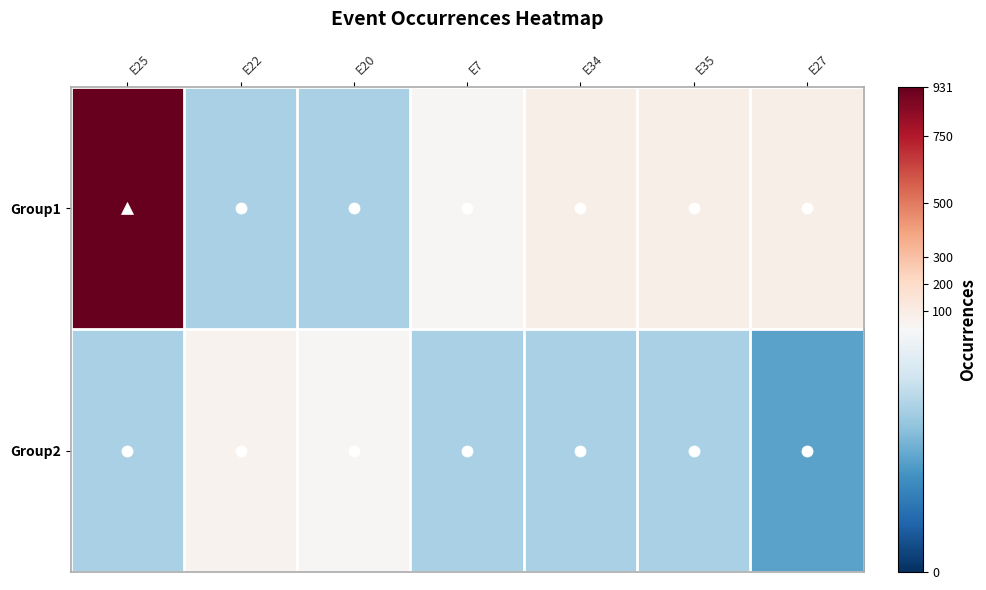

Which label corresponds to the largest value in the chart?

E25